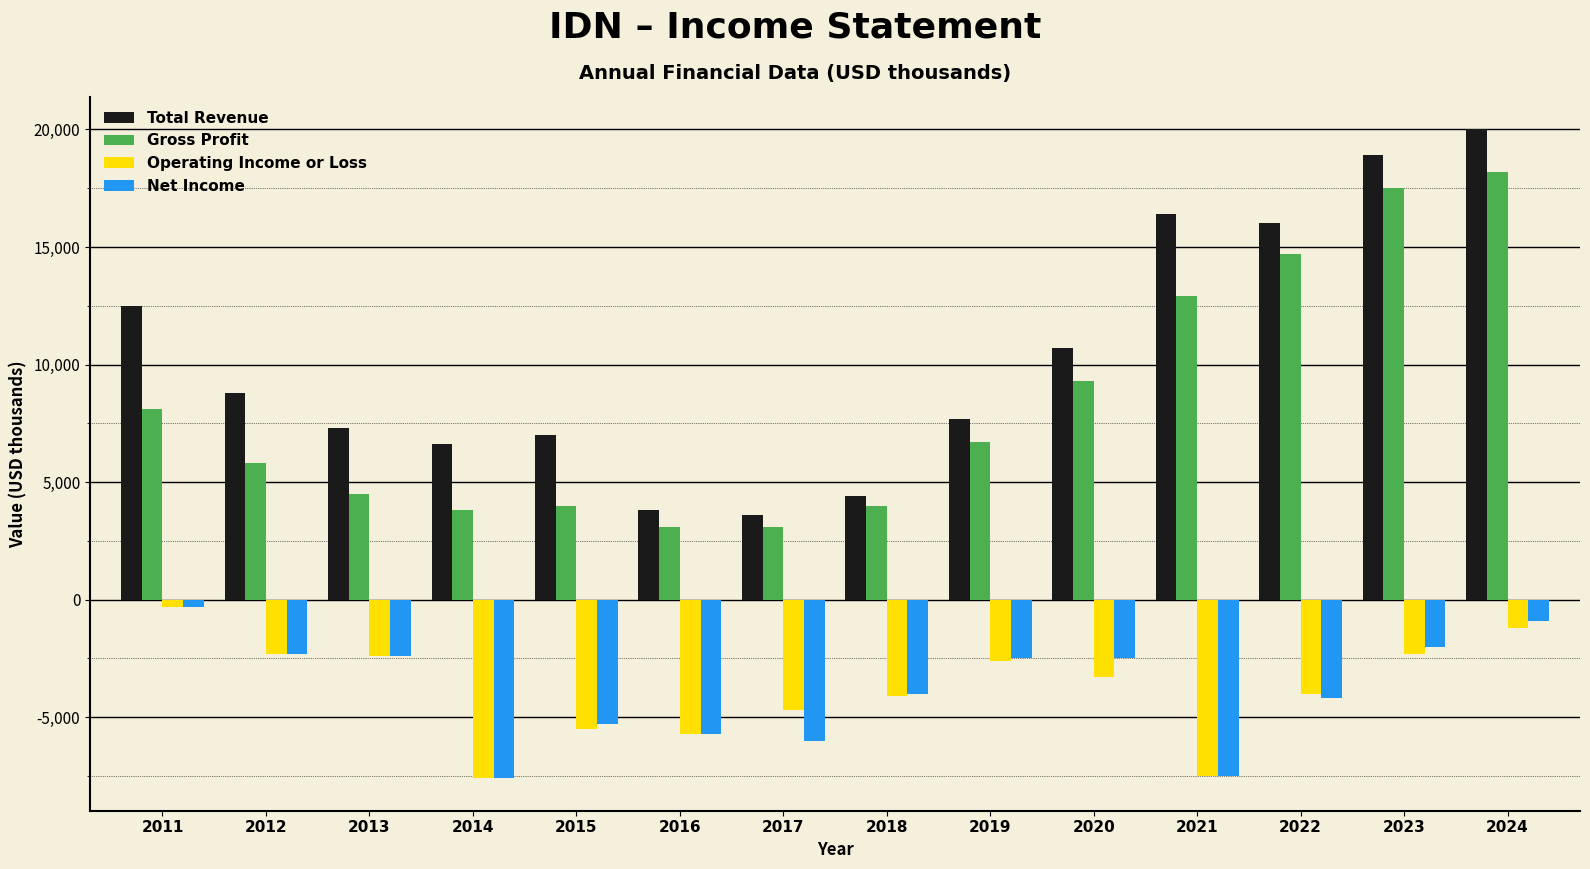

The value of Net Income at 2015 is -7479. True or false?

False